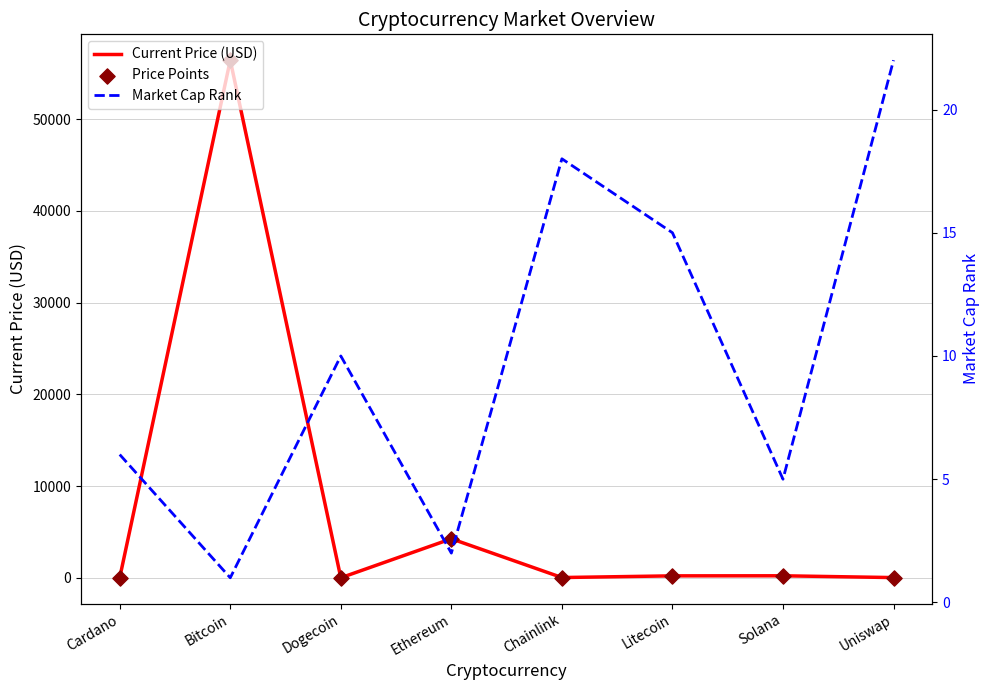

At how many categories does at least one series exceed 50710?

1